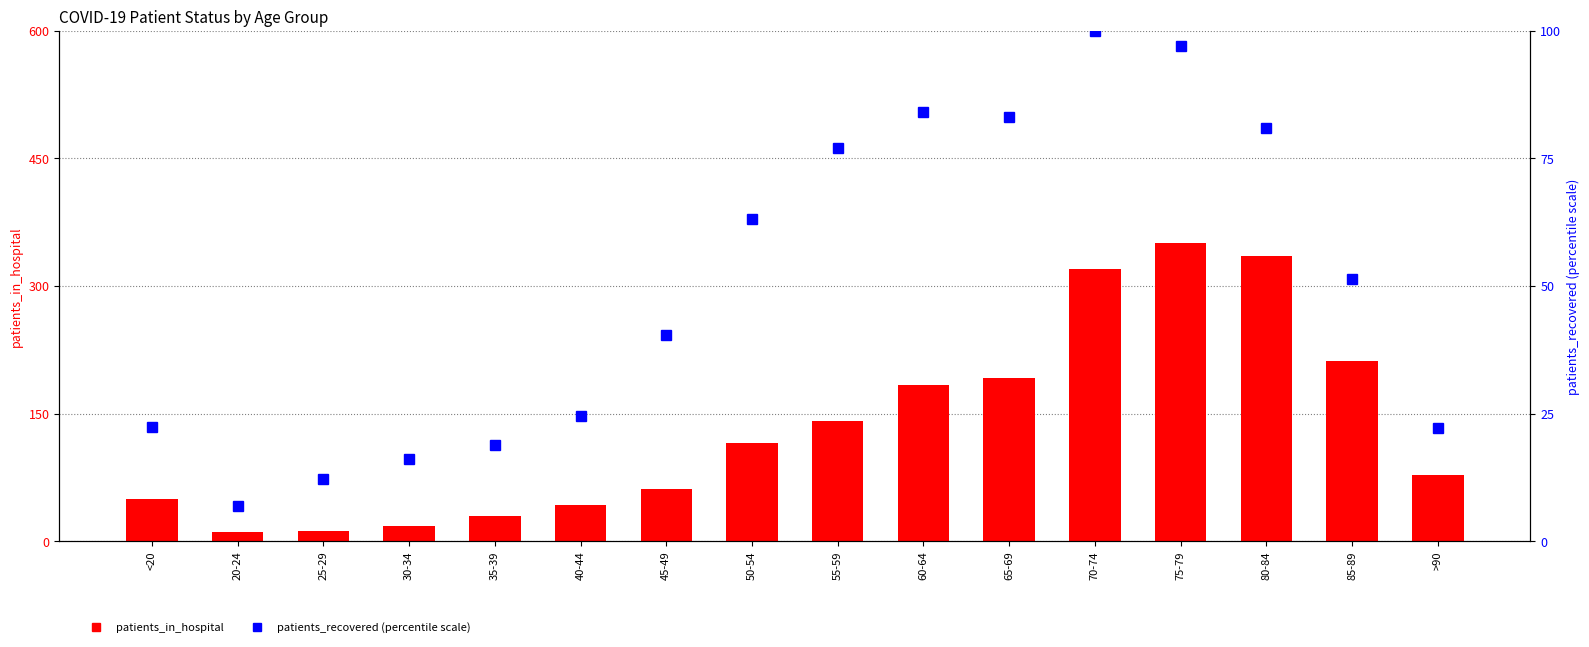

Which series has the widest spread of values?

patients_in_hospital